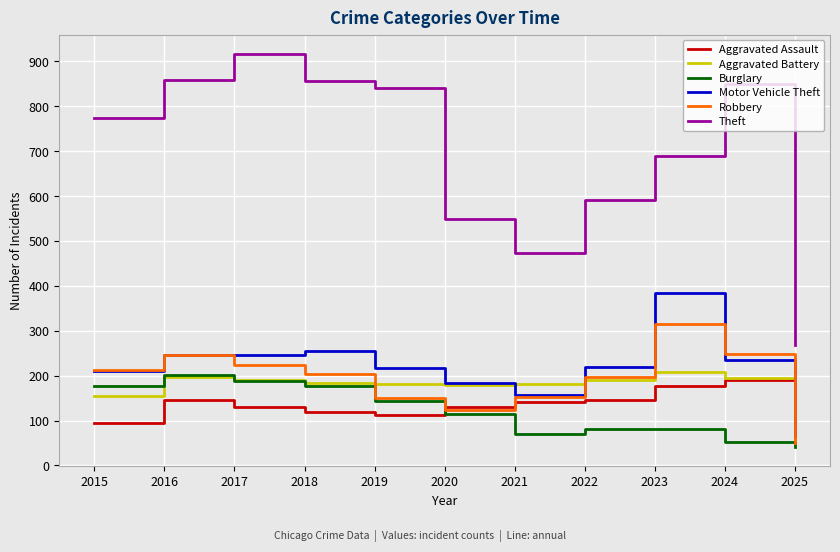

What is the difference between the highest and lowest values at 2025?

226